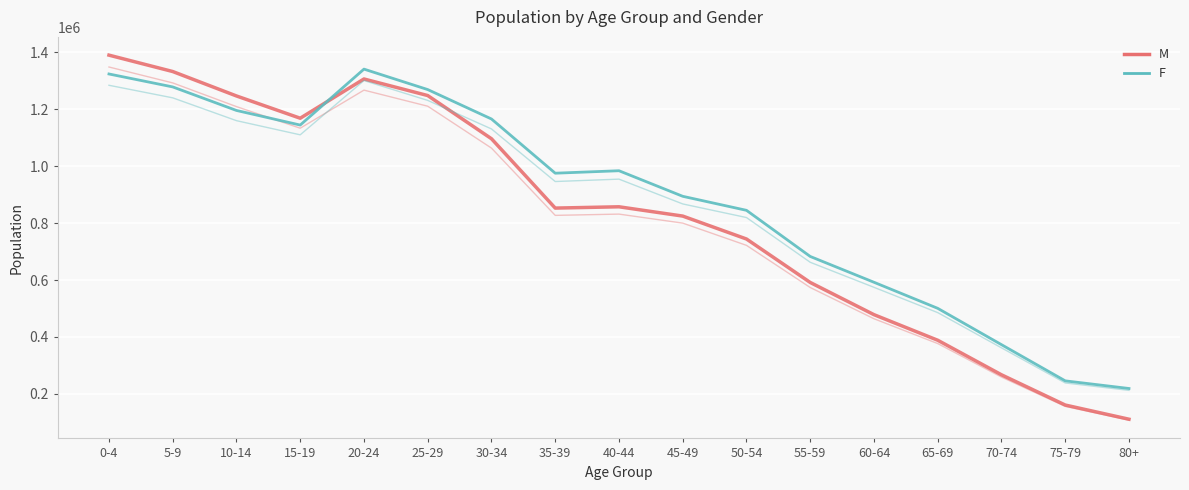

Reading left to right, list all the values displayed in this chart.

M: 1390704	1333102	1247176	1168896	1306897	1248604	1096750	852919	857507	824836	744224	591394	478177	388205	266731	160431	110565
F: 1324469	1278961	1196215	1144873	1341550	1269663	1166215	975597	984250	894364	845037	682836	592102	500415	372668	245465	218598